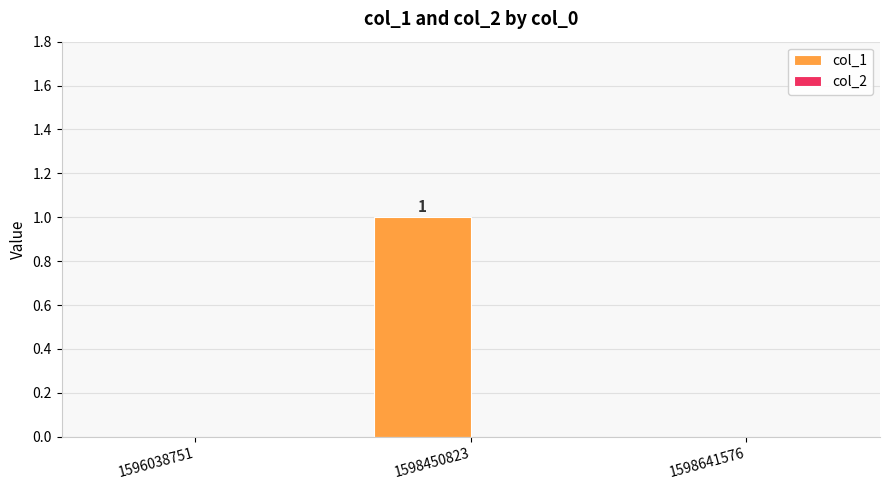

How many data points does each series have?

3